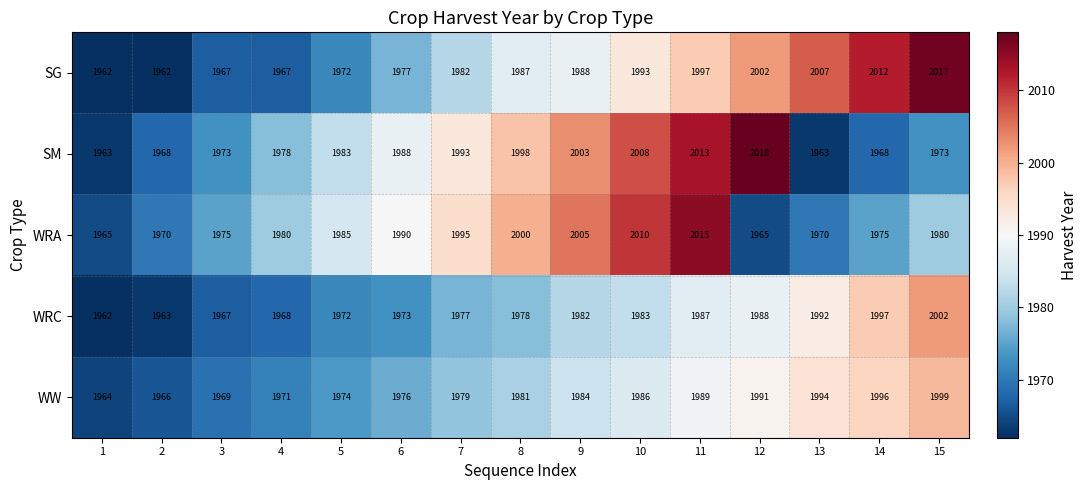

Is it true that SG equals 1967 at 3?

True